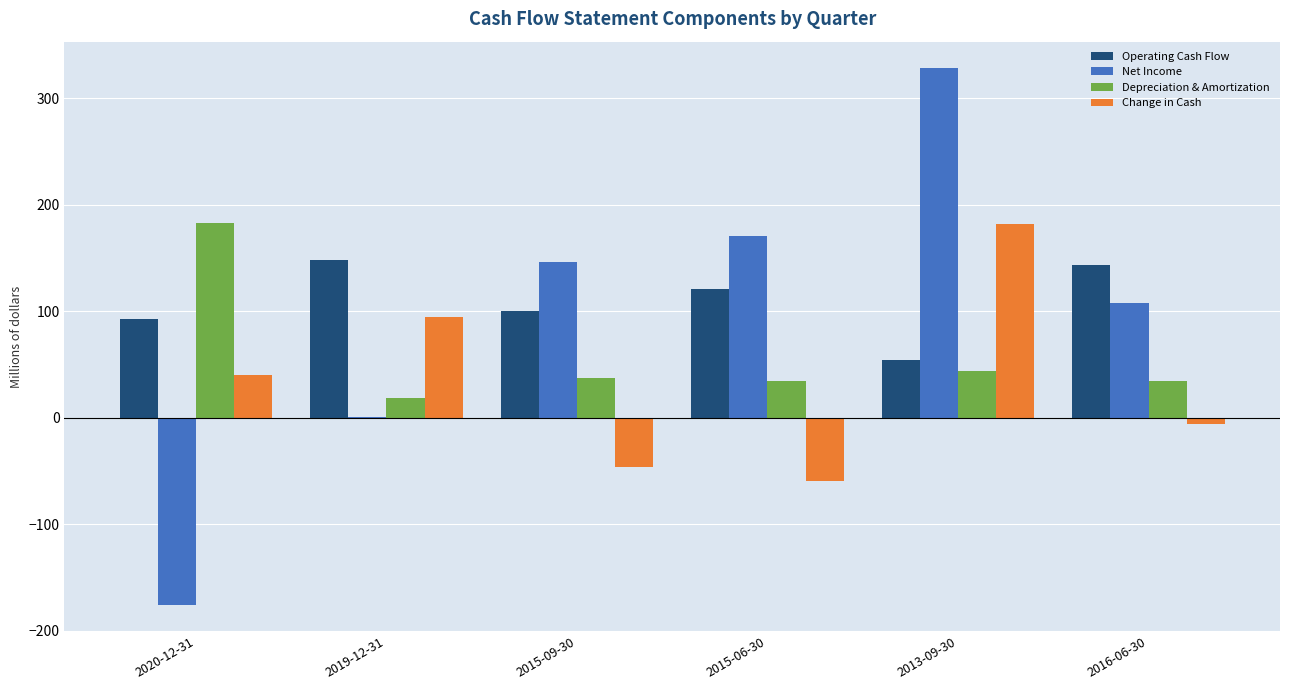

What is the sum of all Depreciation & Amortization values?

350.6